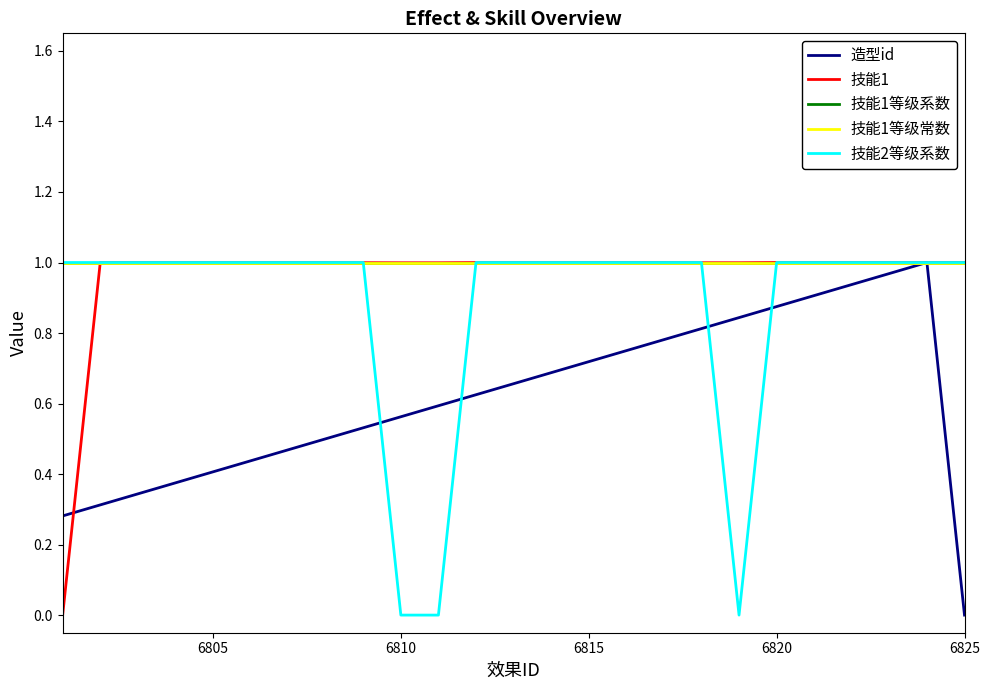

Does the chart have visible grid lines?

No